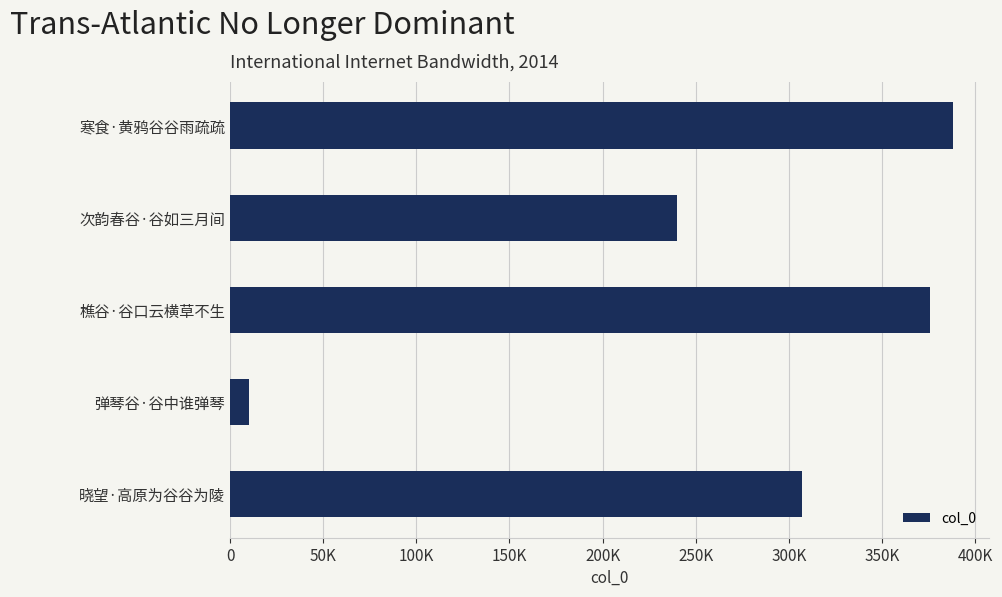

Does the chart contain any negative values?

No